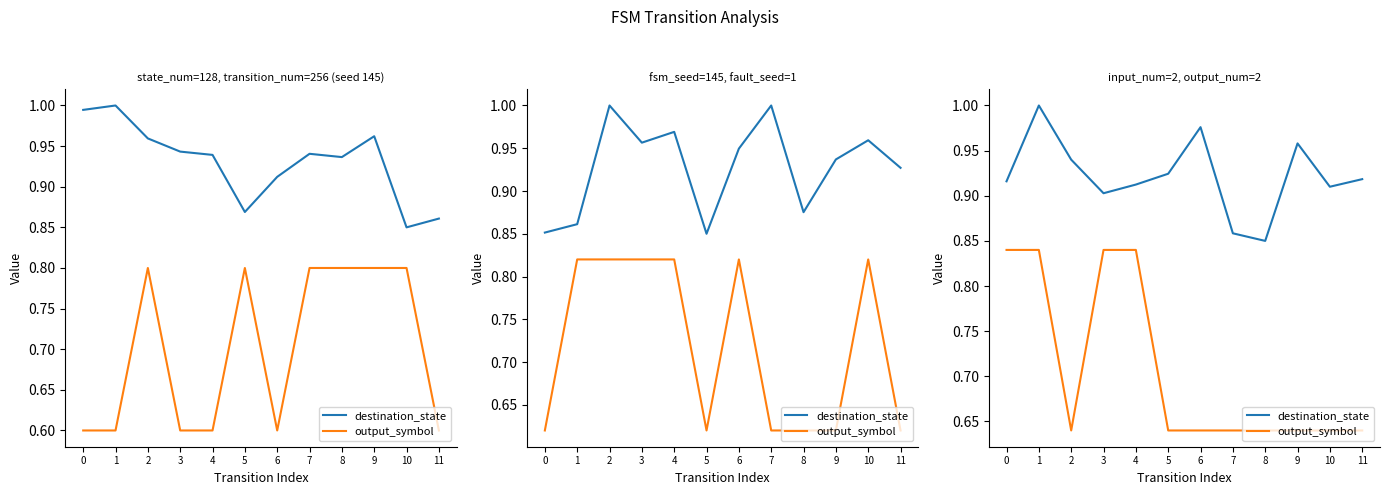

At how many categories does at least one series exceed 0?

12